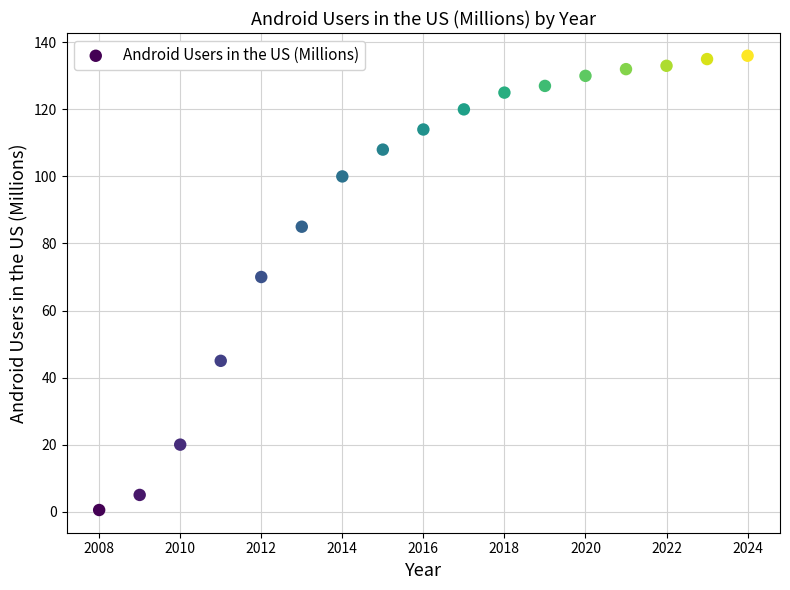

What is the range of X values (max minus min)?

16.0